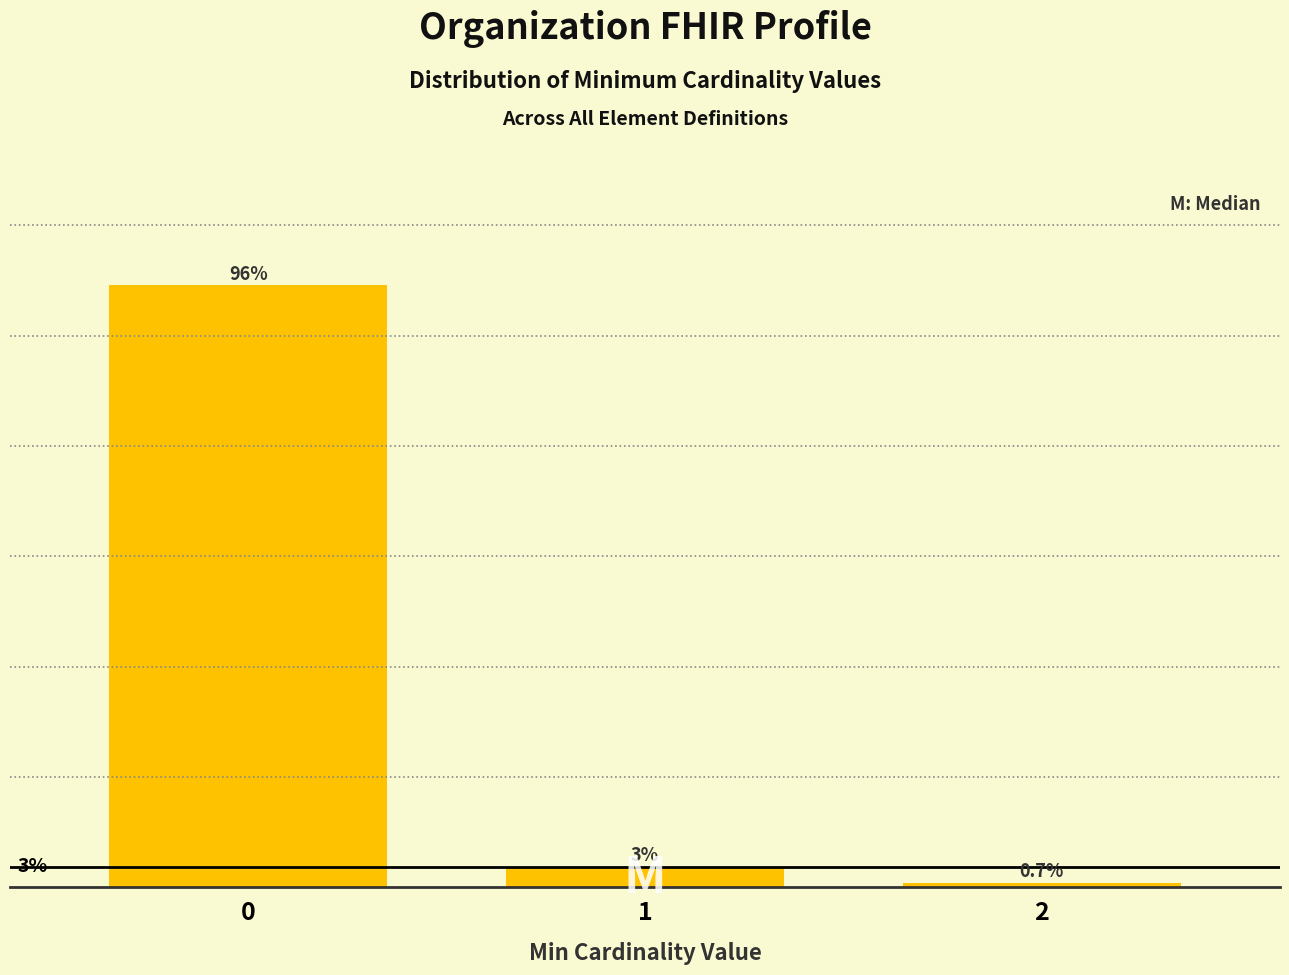

Rank the categories by value from highest to lowest.

0, 1, 2